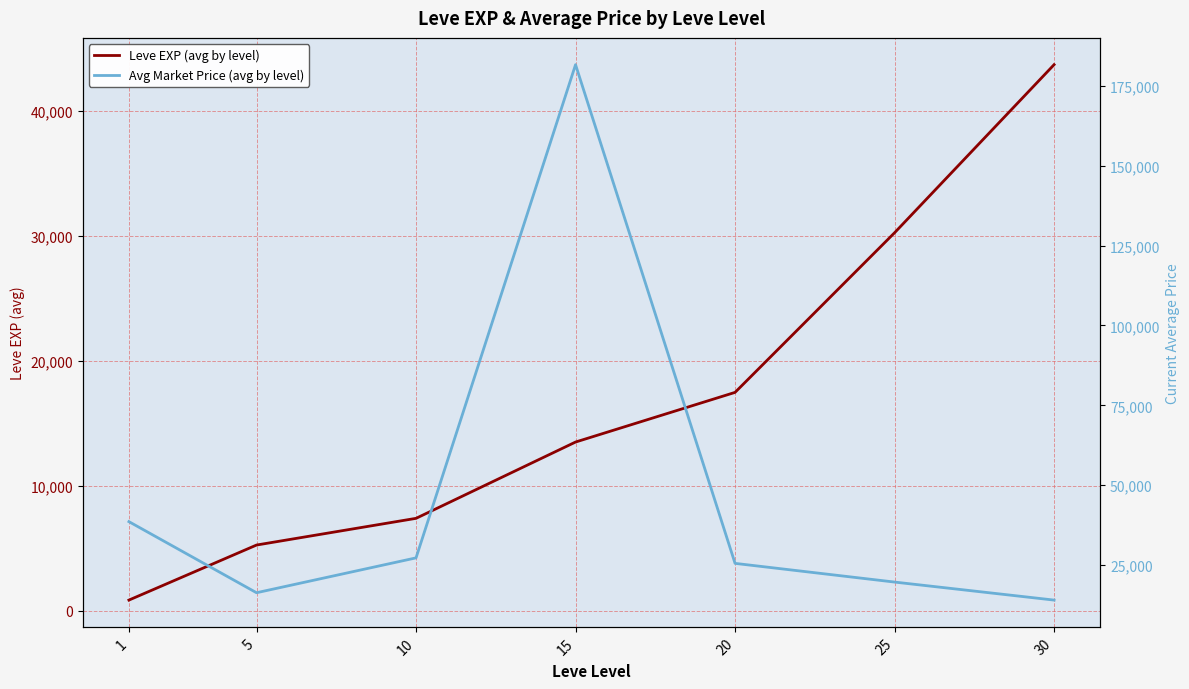

True or false: Leve EXP (avg by level) has more than 0 interior local peaks.

False